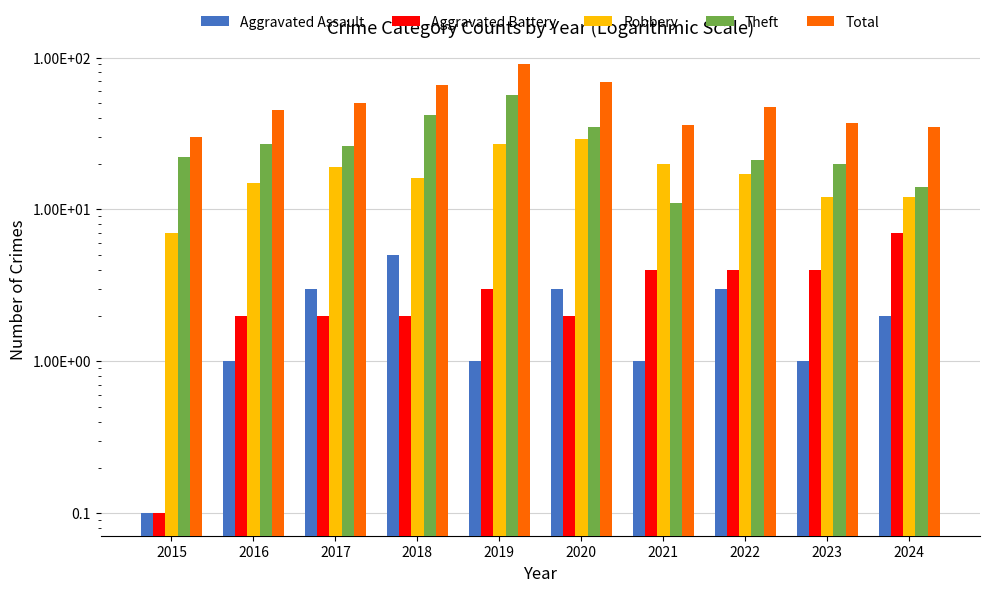

How many categories are shown in the chart?

10